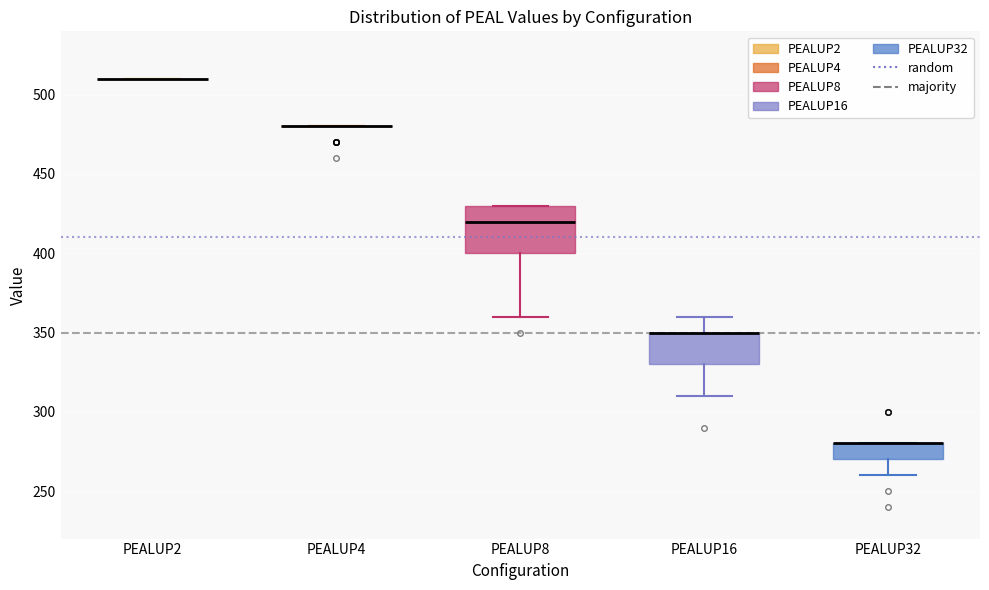

Comparing the boxes themselves (not the whiskers), which one is the tallest?

PEALUP8